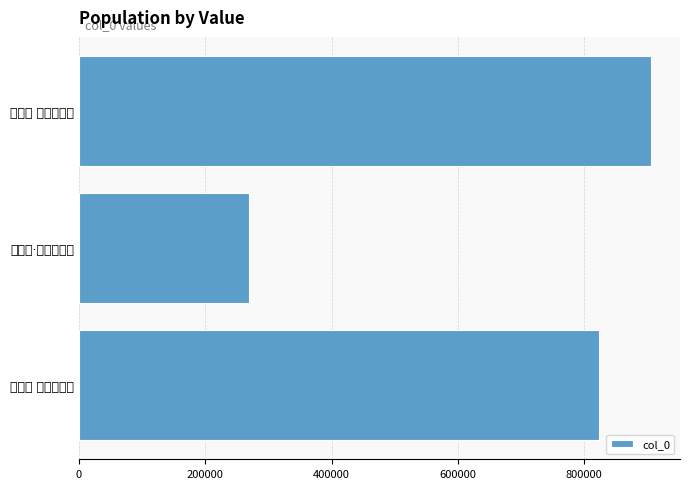

Does the chart contain stacked bars?

No